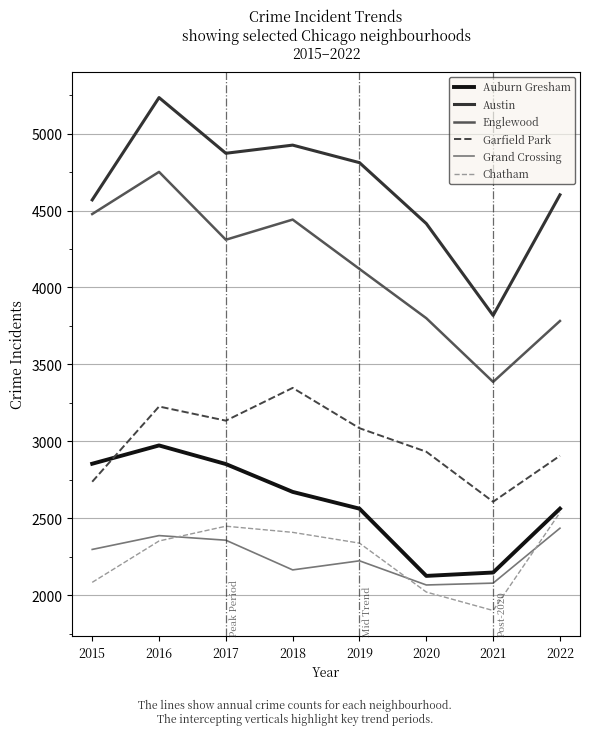

Which series has the largest total across all categories?

Austin